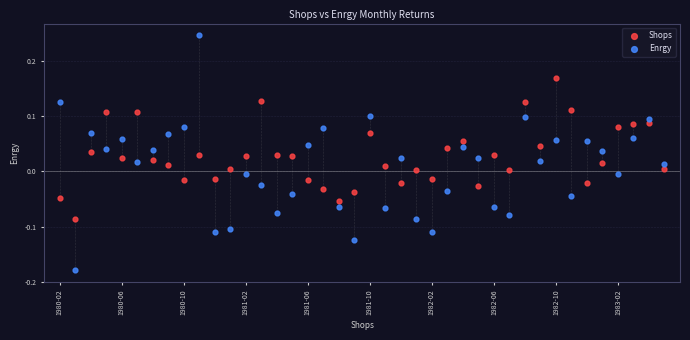

Which series reaches the maximum Y coordinate?

Enrgy